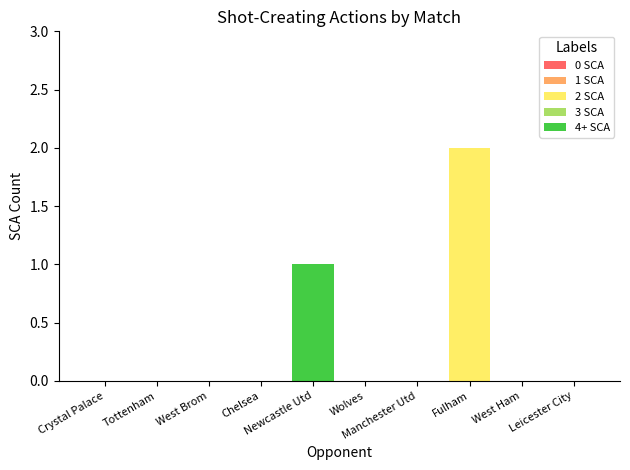

True or false: the data shows 1 at Fulham.

False